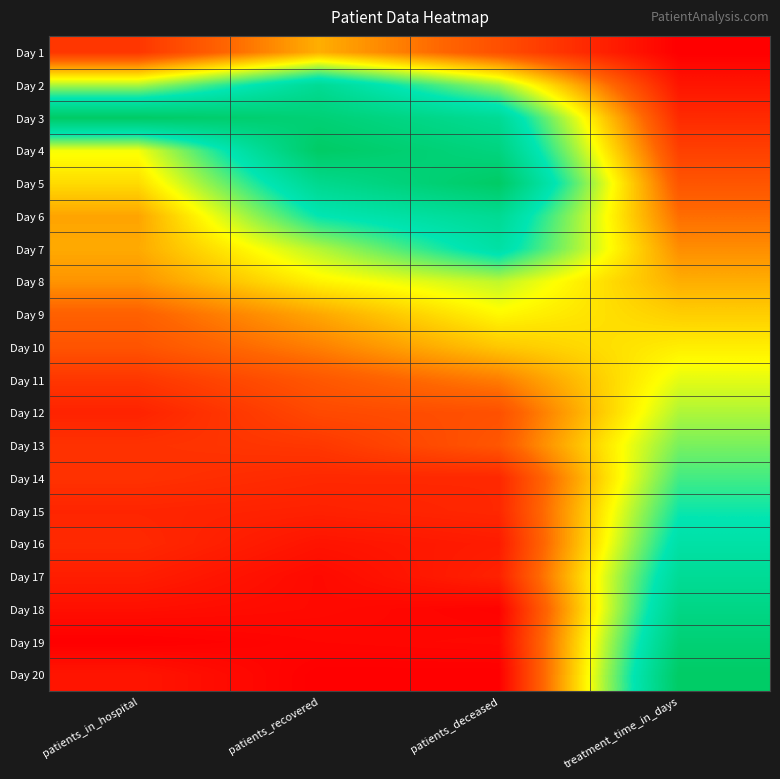

At patients_deceased, list the series in order from largest to smallest.

Day 5, Day 4, Day 6, Day 3, Day 7, Day 2, Day 8, Day 9, Day 10, Day 11, Day 13, Day 12, Day 1, Day 14, Day 15, Day 17, Day 16, Day 19, Day 18, Day 20